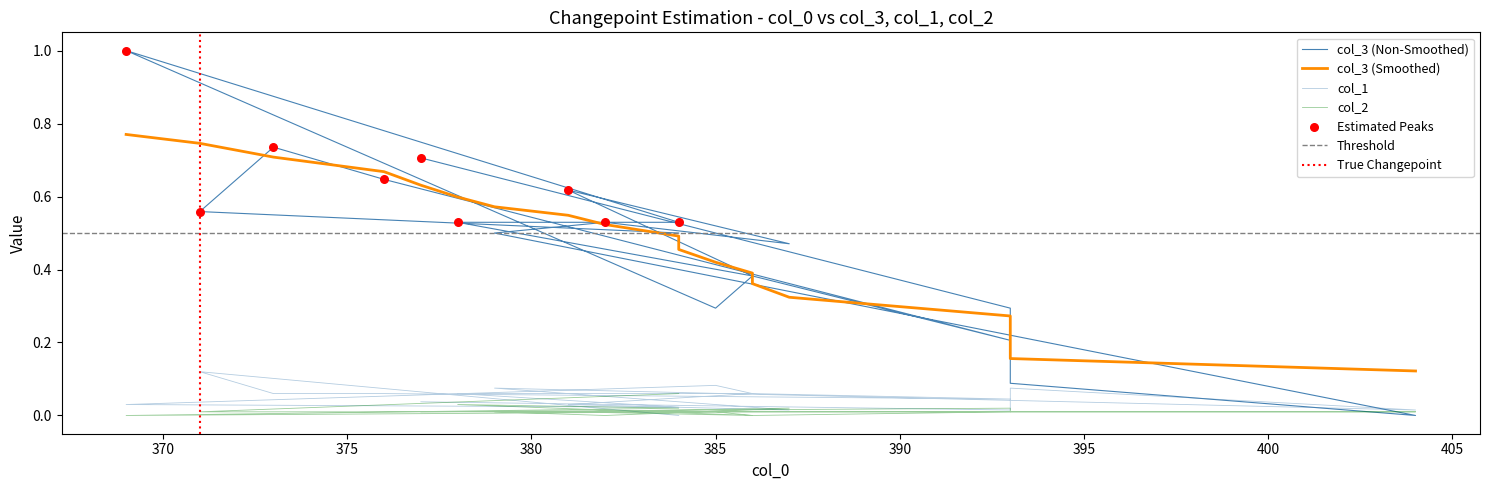

Which series has the widest spread of Y values?

col_3